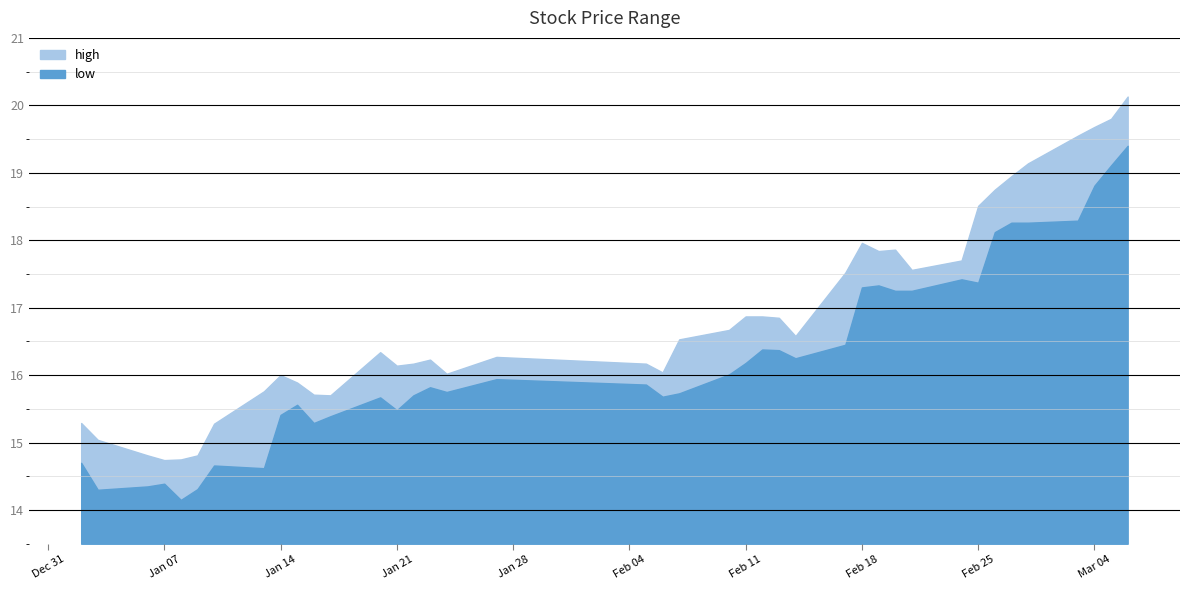

True or false: high and low intersect in this chart.

False